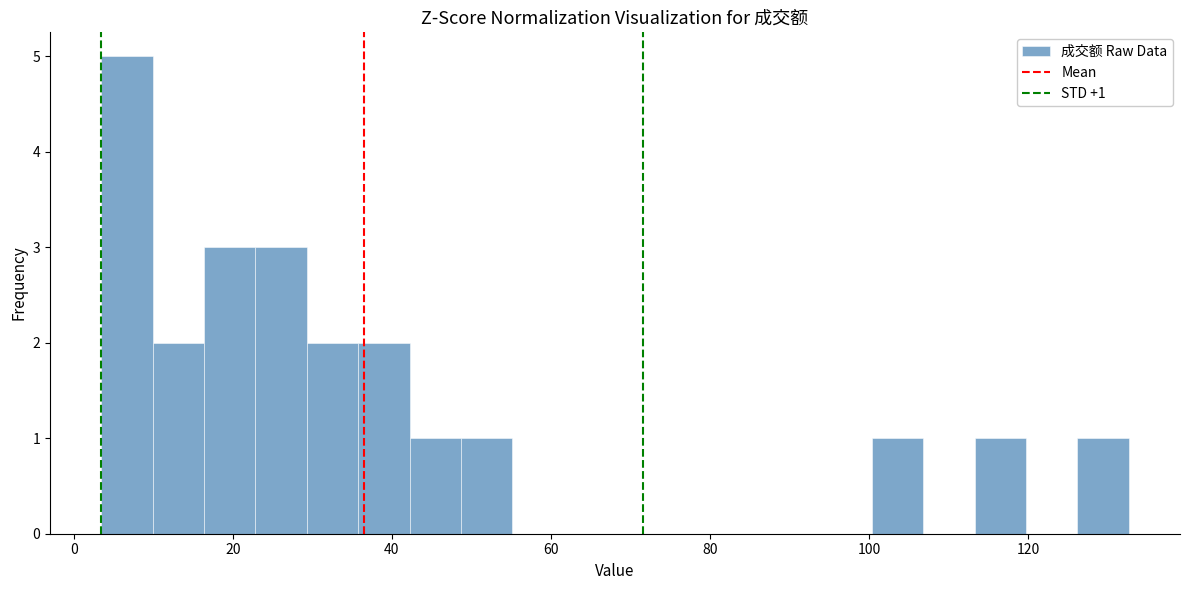

Read against the x-axis, roughly where is the centre of the tallest bar?

6